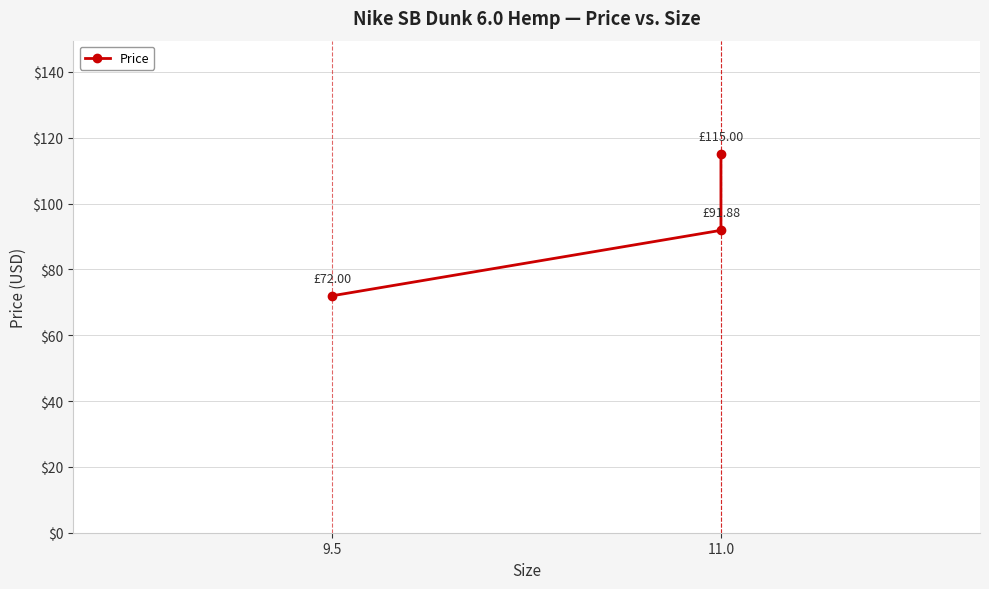

What is the maximum value shown in the chart?

115.0